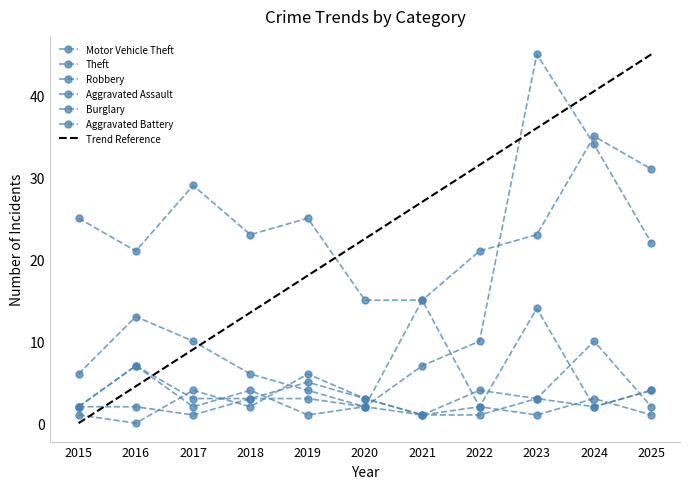

At which label does Motor Vehicle Theft reach its peak?

2023